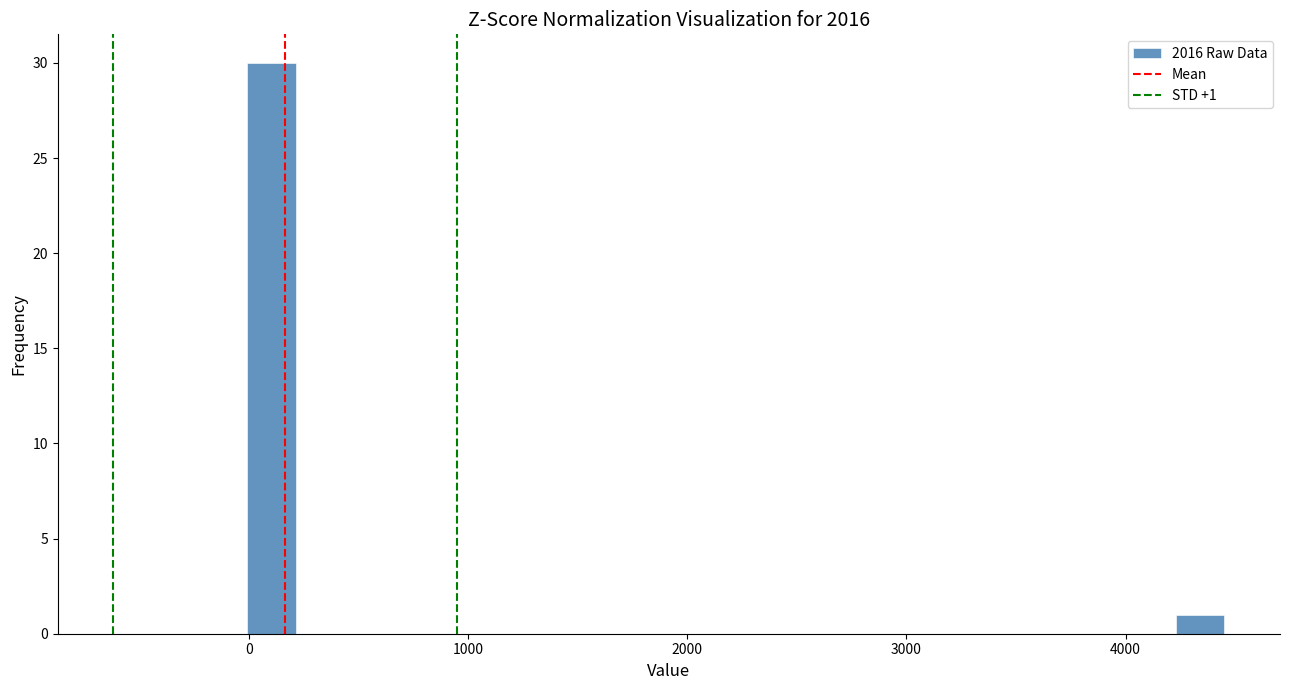

Read against the x-axis, roughly where is the centre of the tallest bar?

100